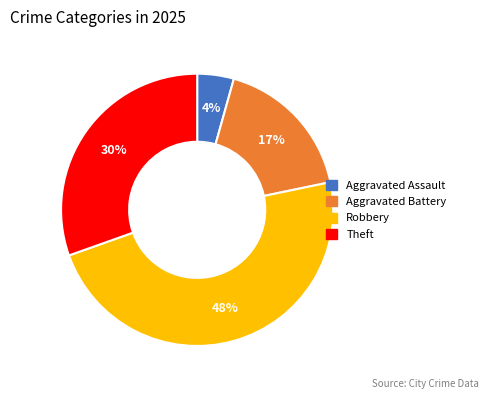

Combined, do Aggravated Assault and Robbery account for over 50%?

Yes